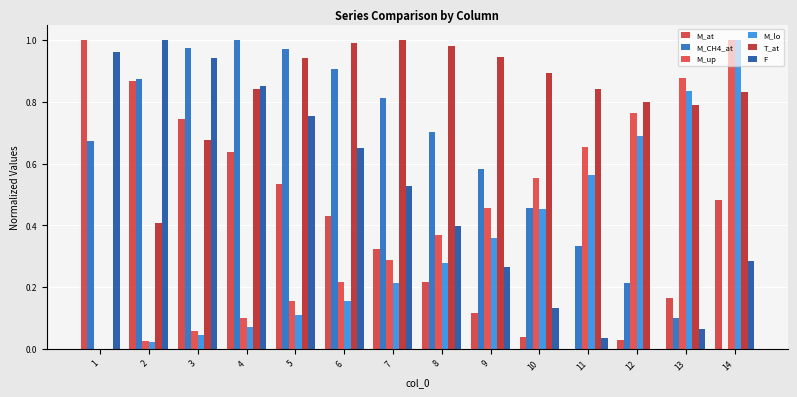

How many data points does each series have?

14